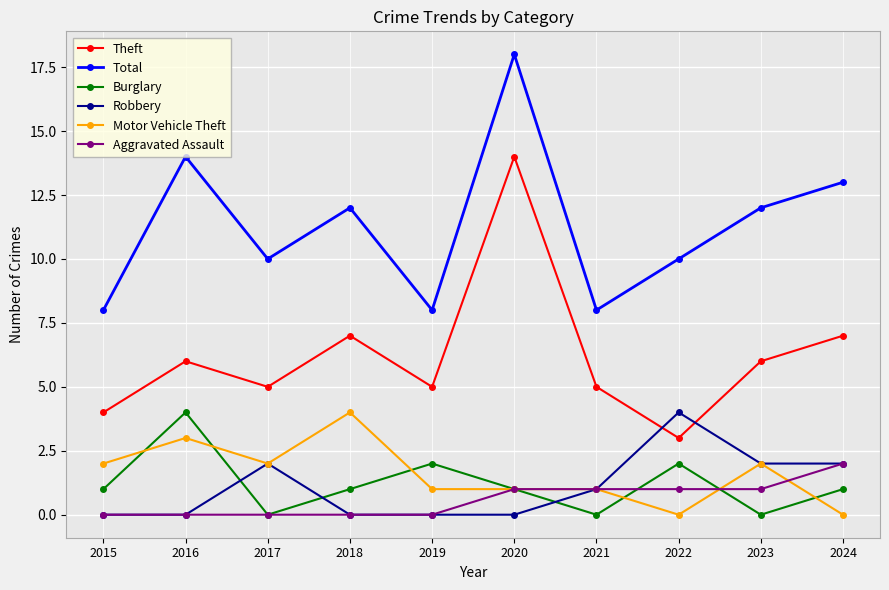

What is the spread (max minus min) of values at 2020?

18